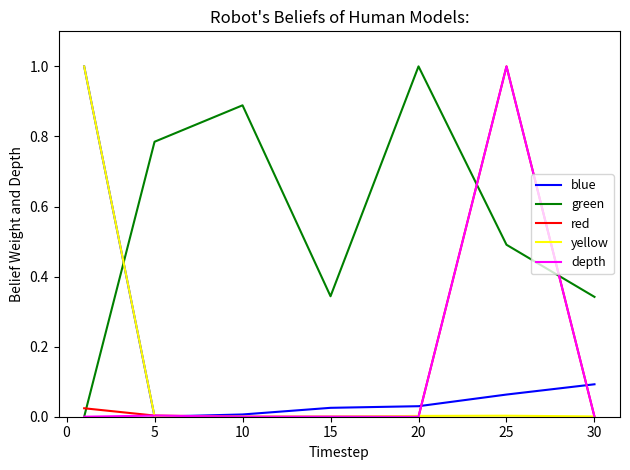

Which series has the largest total across all categories?

green